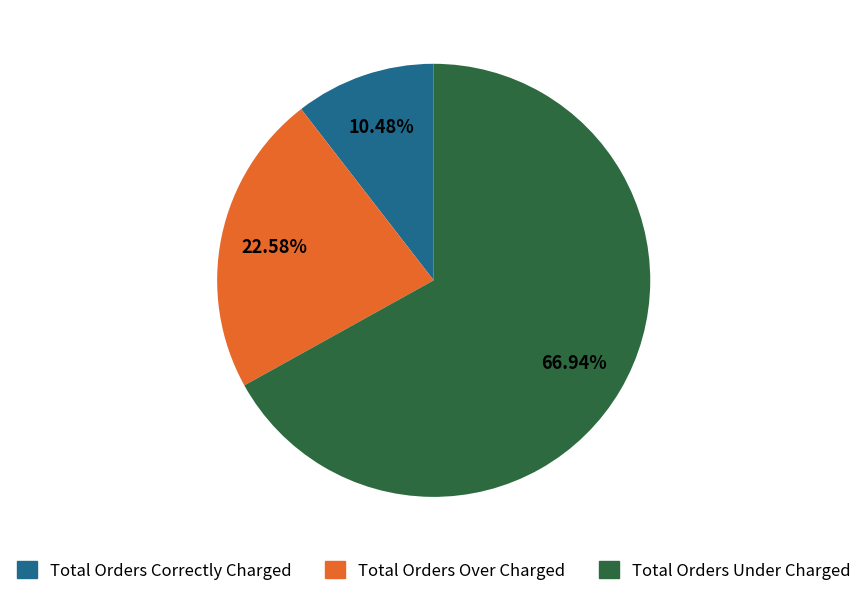

To the nearest percent, what percentage of the pie is Total Orders Over Charged?

23%